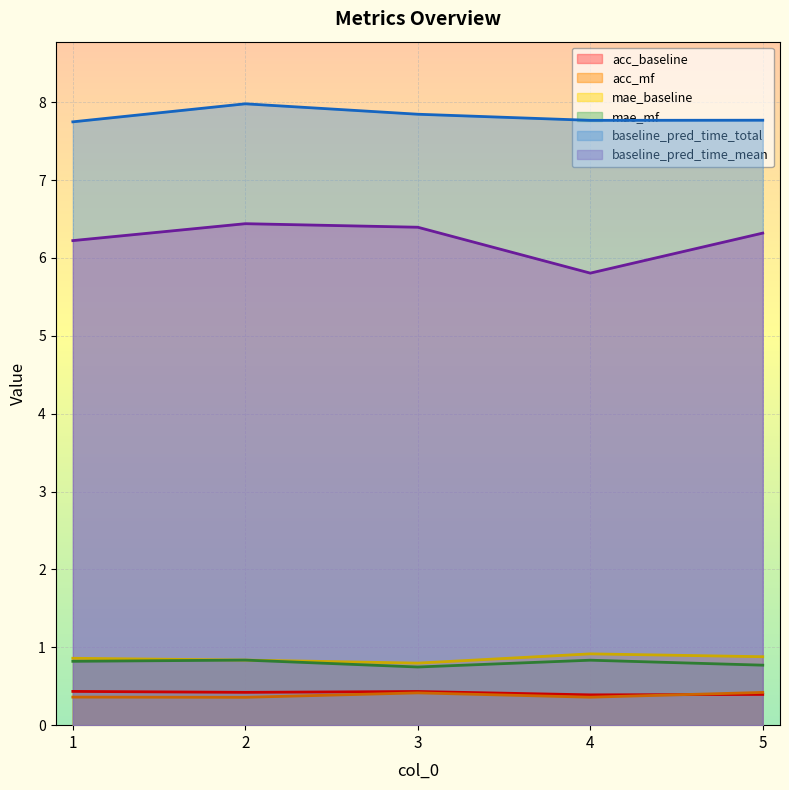

What is the difference between the mae_baseline values at 5 and 3?

0.1